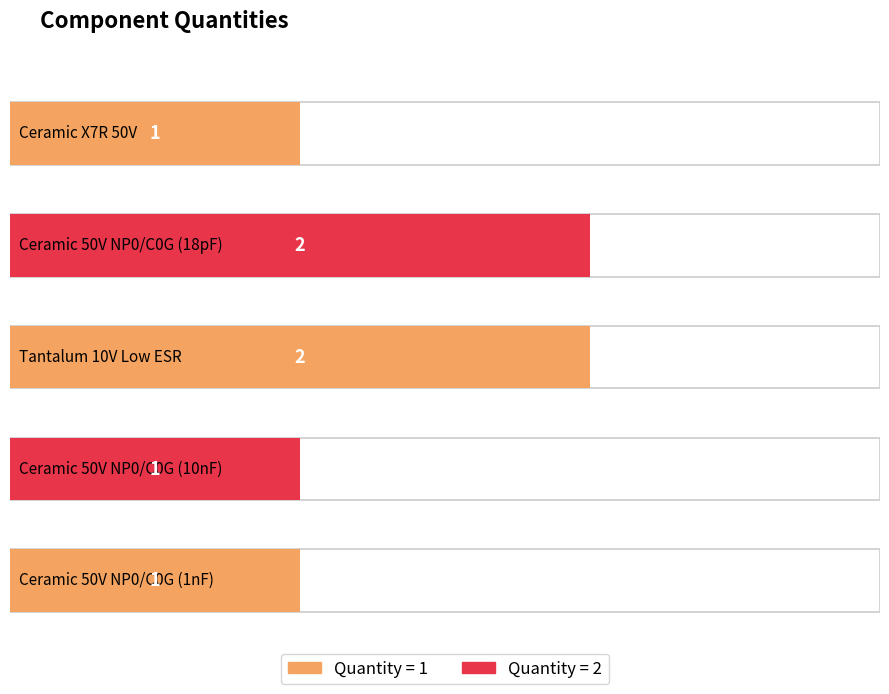

What is the average value?

1